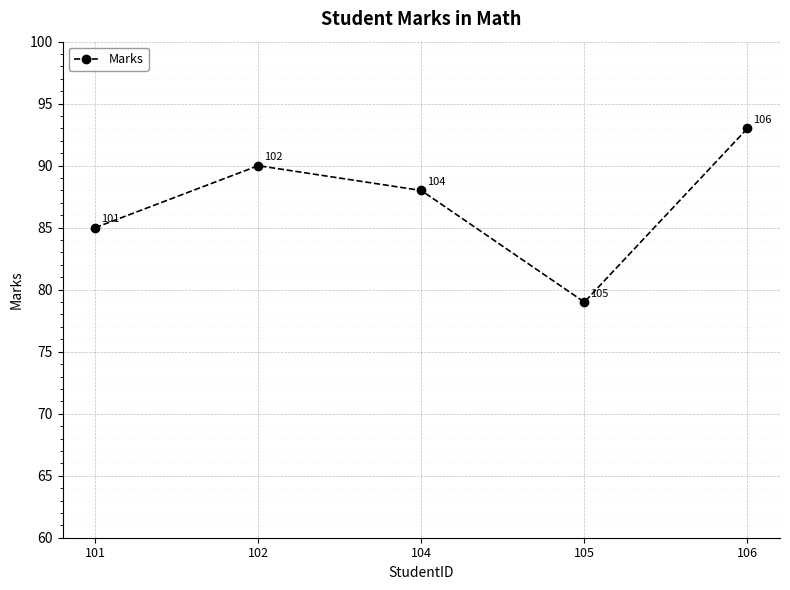

True or false: the data shows 154 at 102.

False